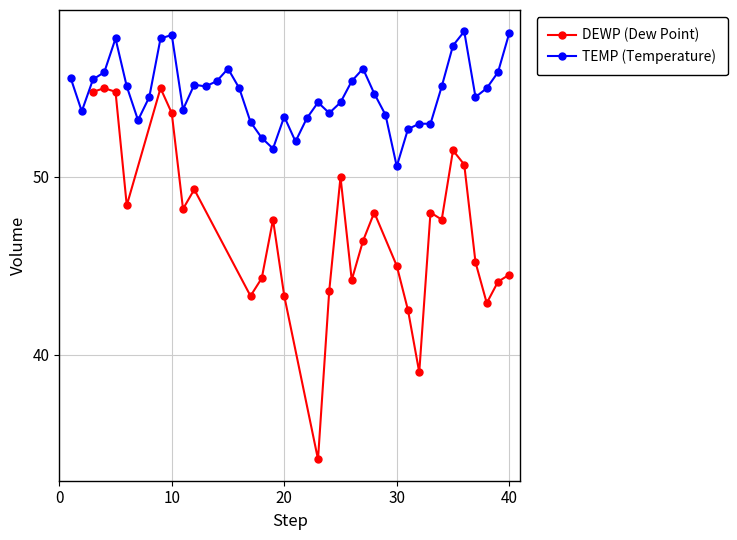

Approximately how many times larger is the value at 2023-01-24 compared to 2023-02-05?

0.9